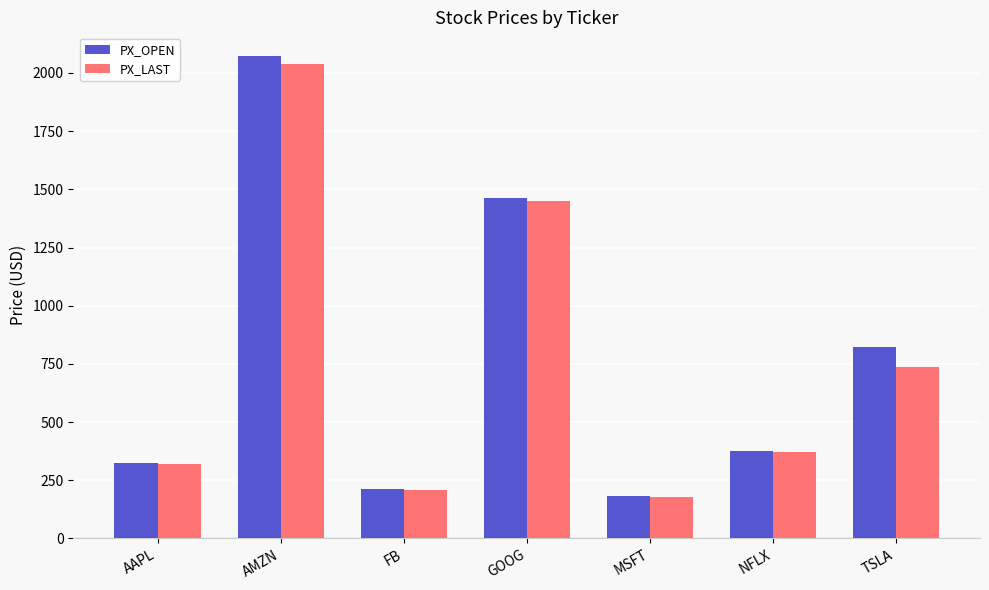

True or false: PX_OPEN has a value of 141.0 at FB.

False